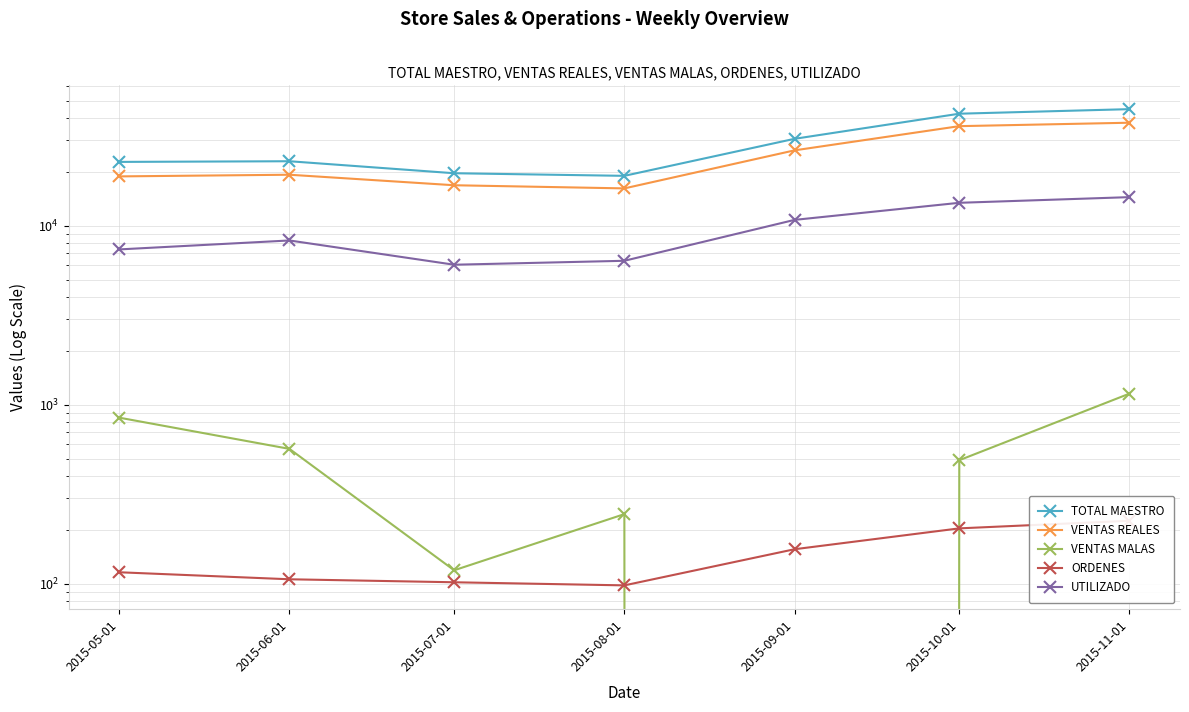

Does the chart have visible grid lines?

Yes